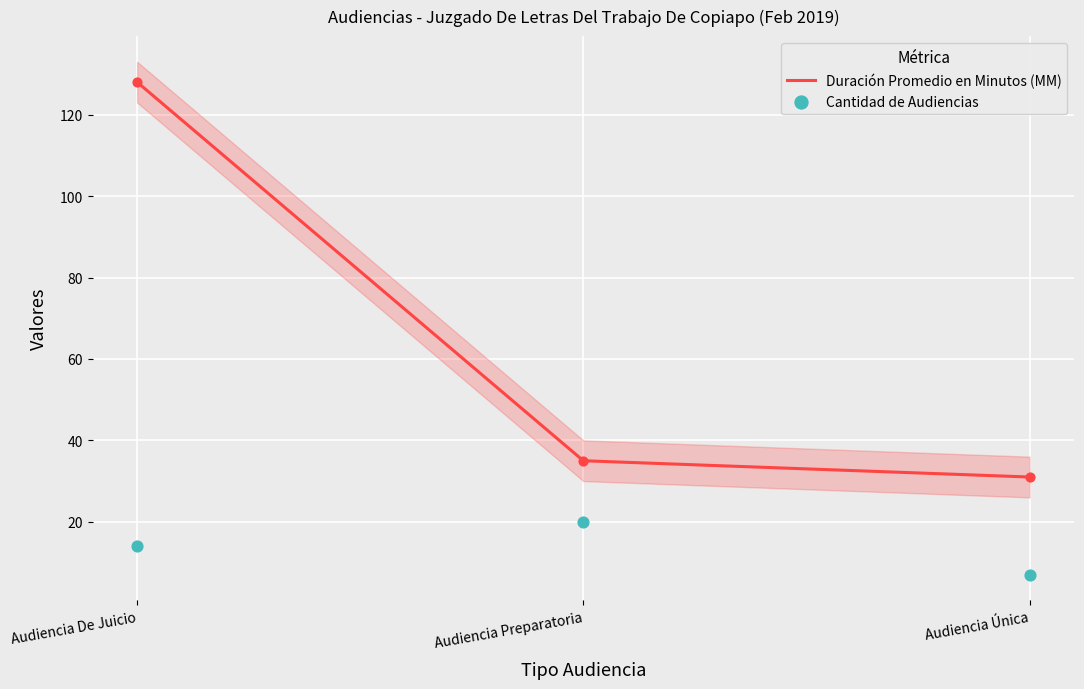

What is the total value across all series at Audiencia De Juicio?

142